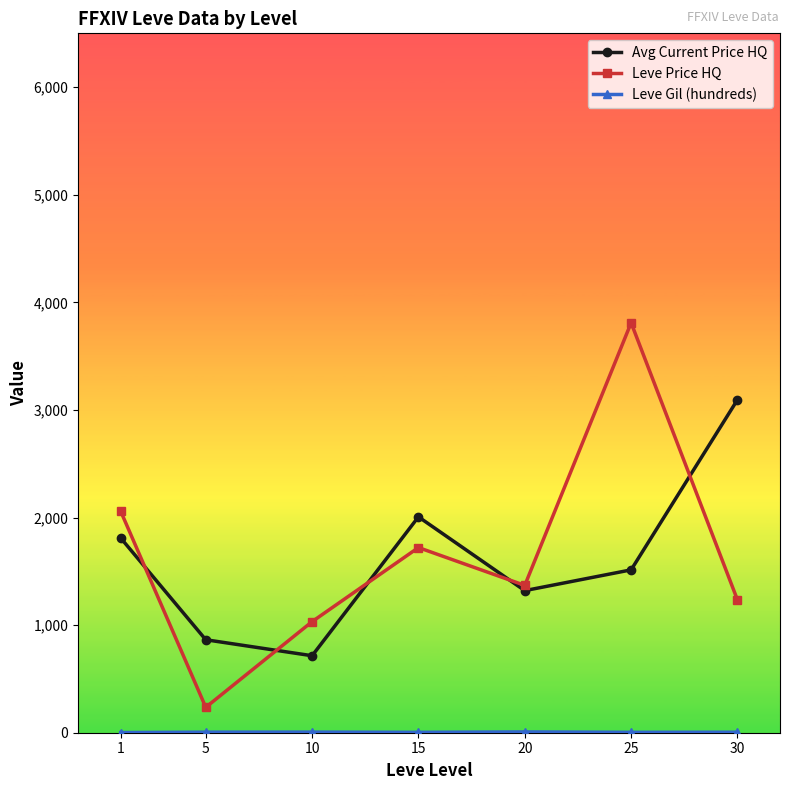

Which series has the largest range (max minus min)?

Leve Price HQ